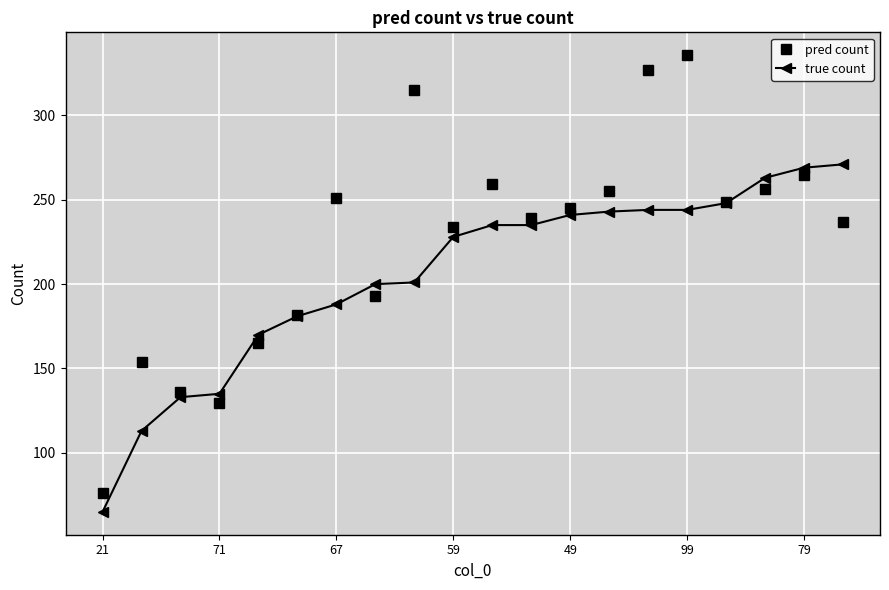

What is the highest value of the true count series?

271.0